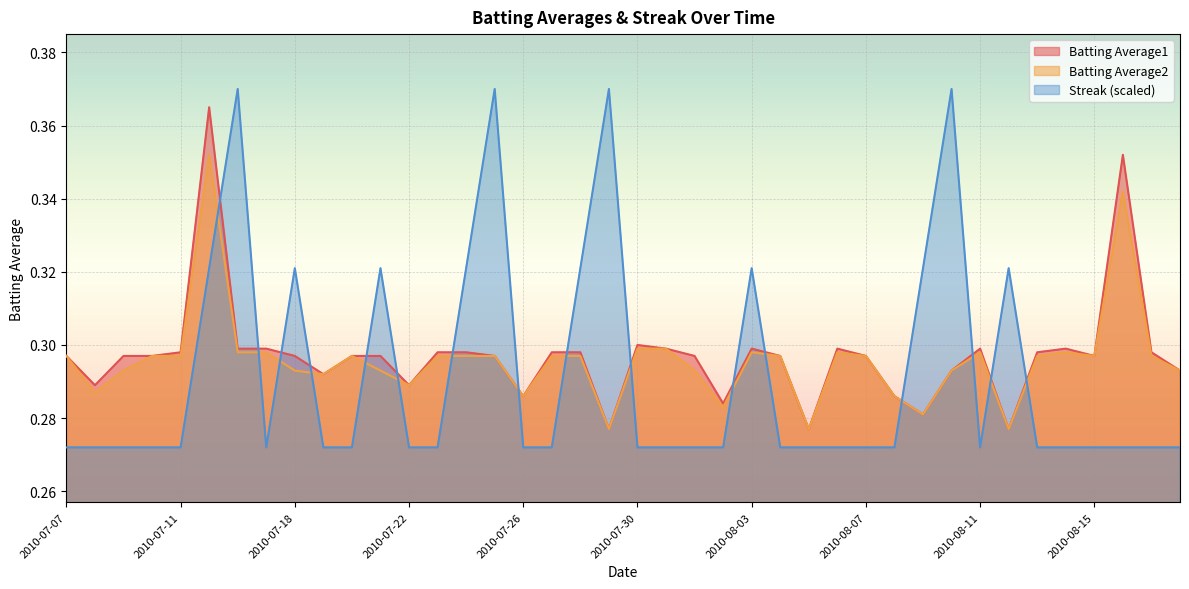

What is the label of the 28th point from the right?

2010-07-22